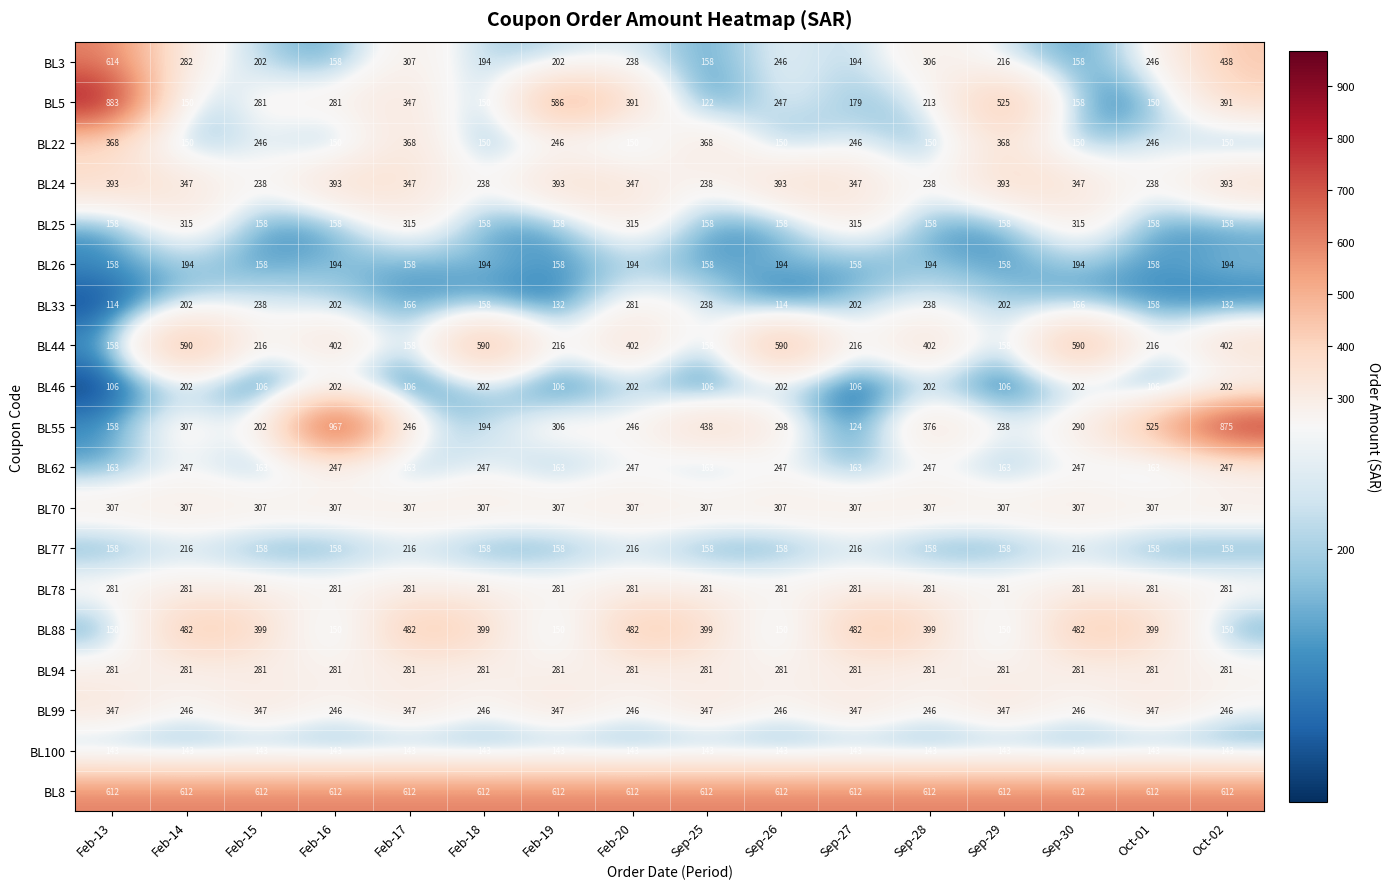

True or false: BL22 has a value of 399 at Feb-19.

False